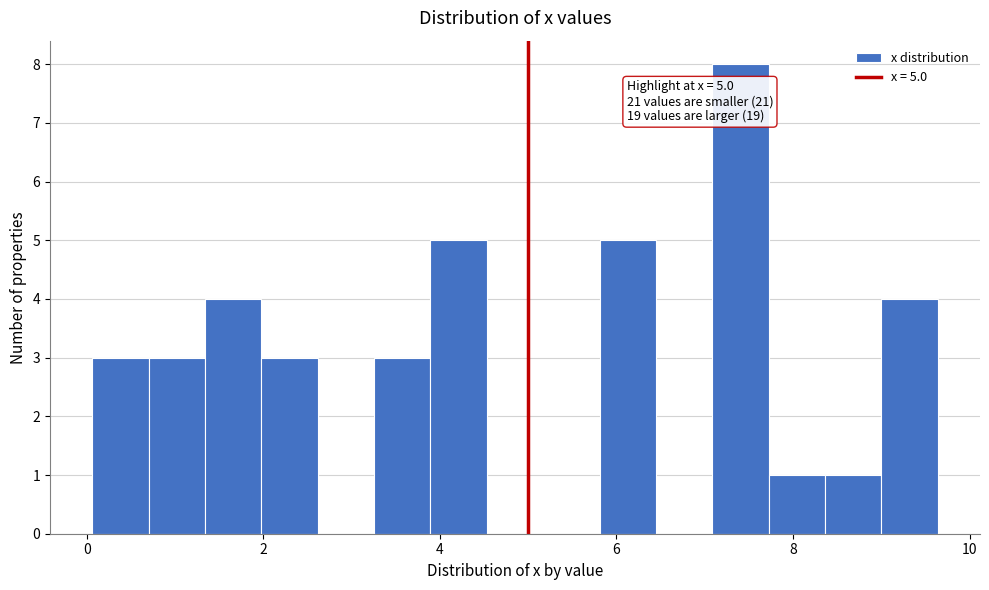

Around what value on the x-axis is the tallest bar? Give the approximate position of its centre, as read against the axis.

7.4